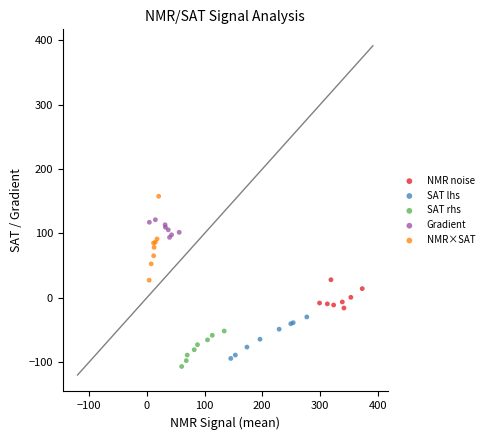

Which series reaches the maximum Y coordinate?

NMR×SAT